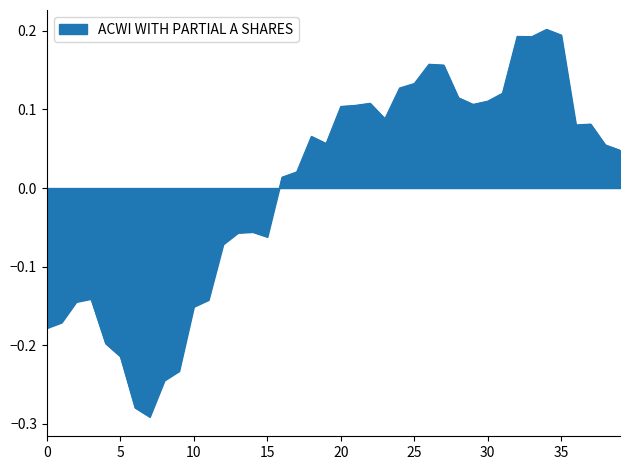

What is the difference between the maximum and minimum values?

0.5